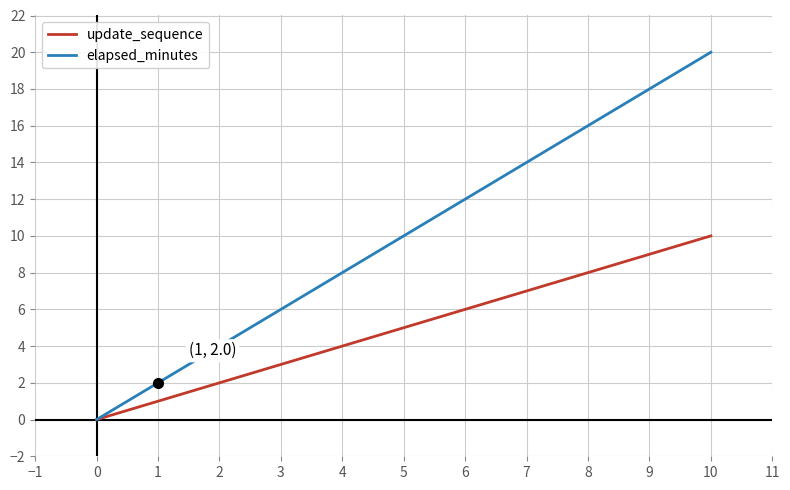

What is the sum of all update_sequence values?

55